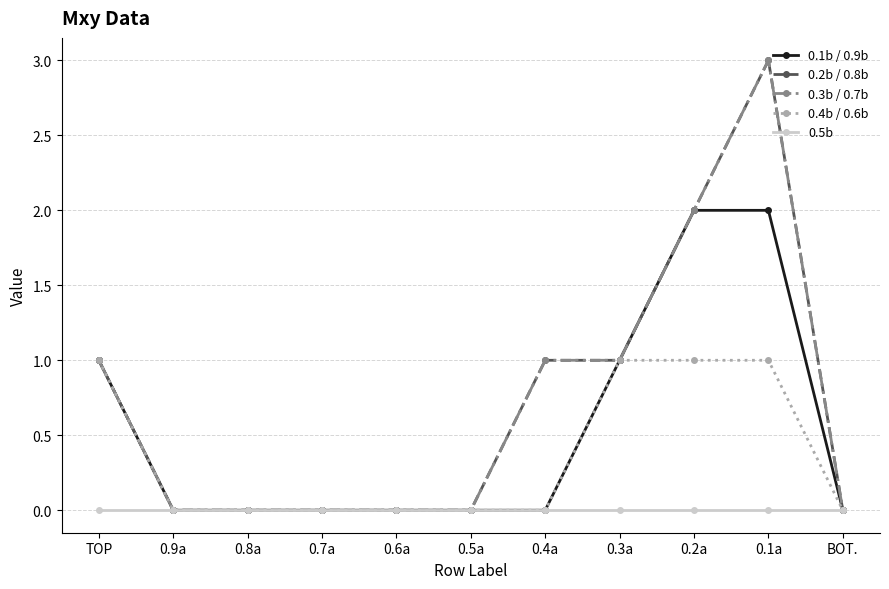

At which label does 0.1b / 0.9b reach its peak?

0.2a